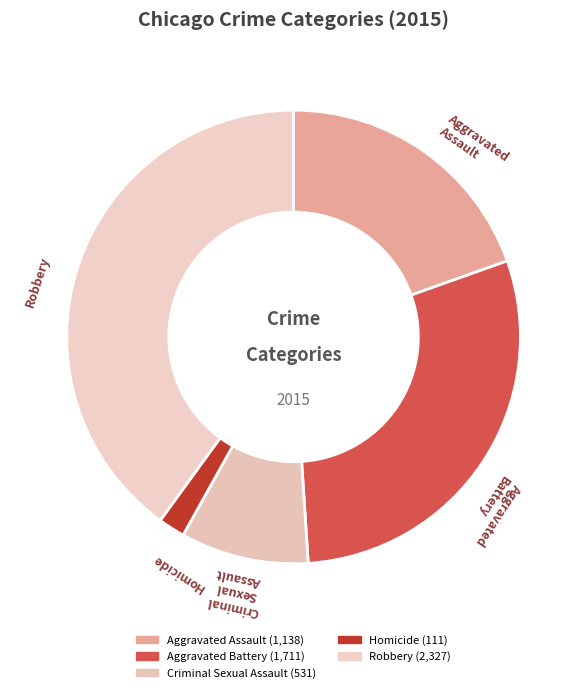

What is the smallest slice in the pie chart?

Homicide